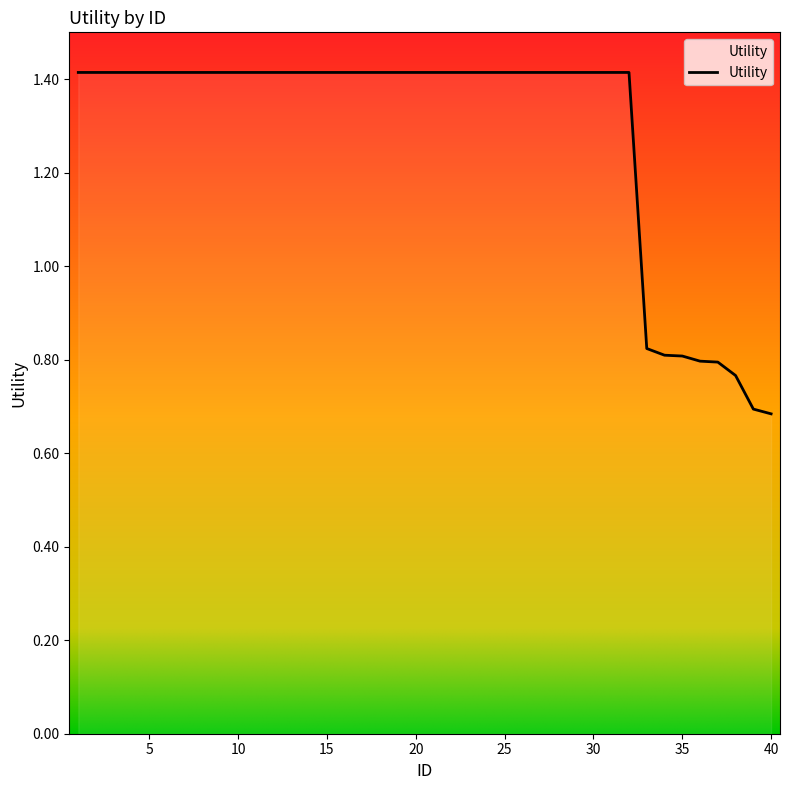

What is the greatest value displayed?

1.4